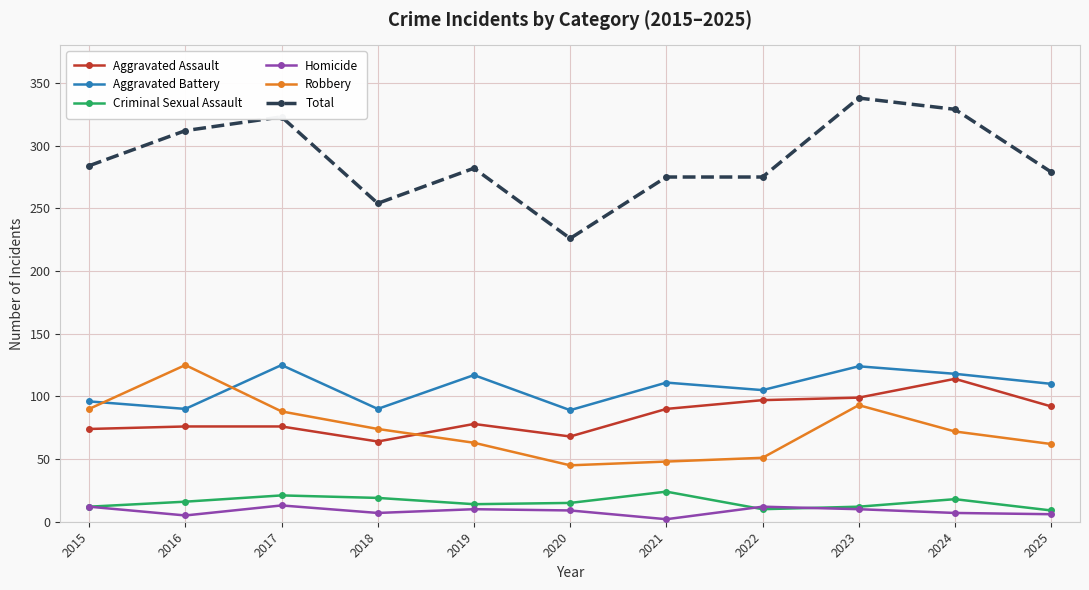

How many data points in Criminal Sexual Assault are less than 15?

5